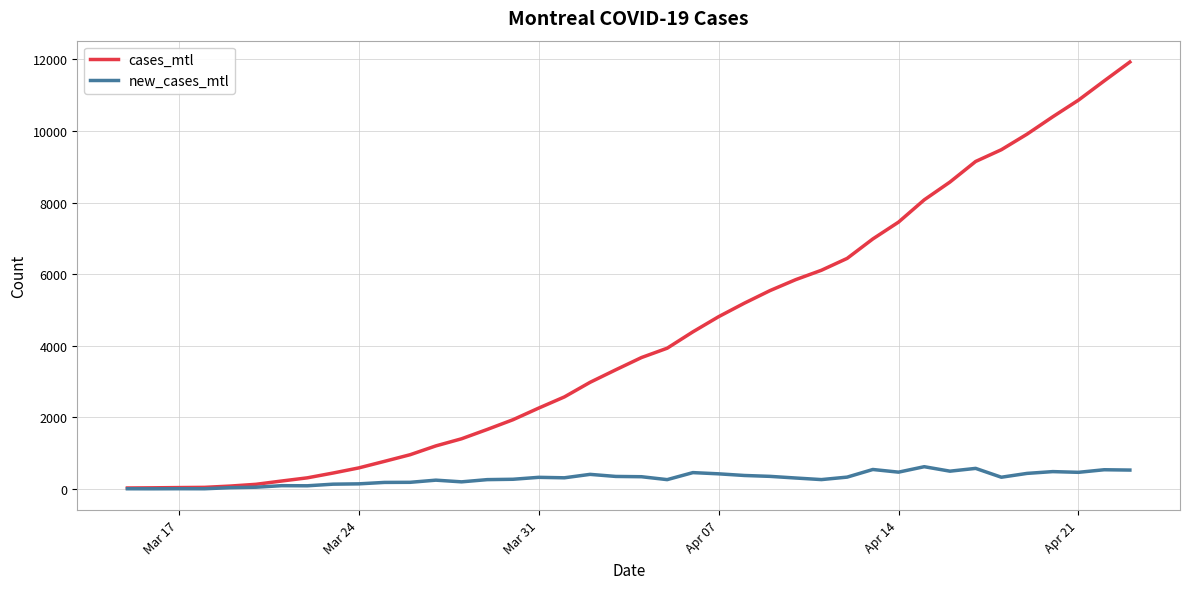

What is the difference between the maximum and second lowest values in the new_cases_mtl series?

616